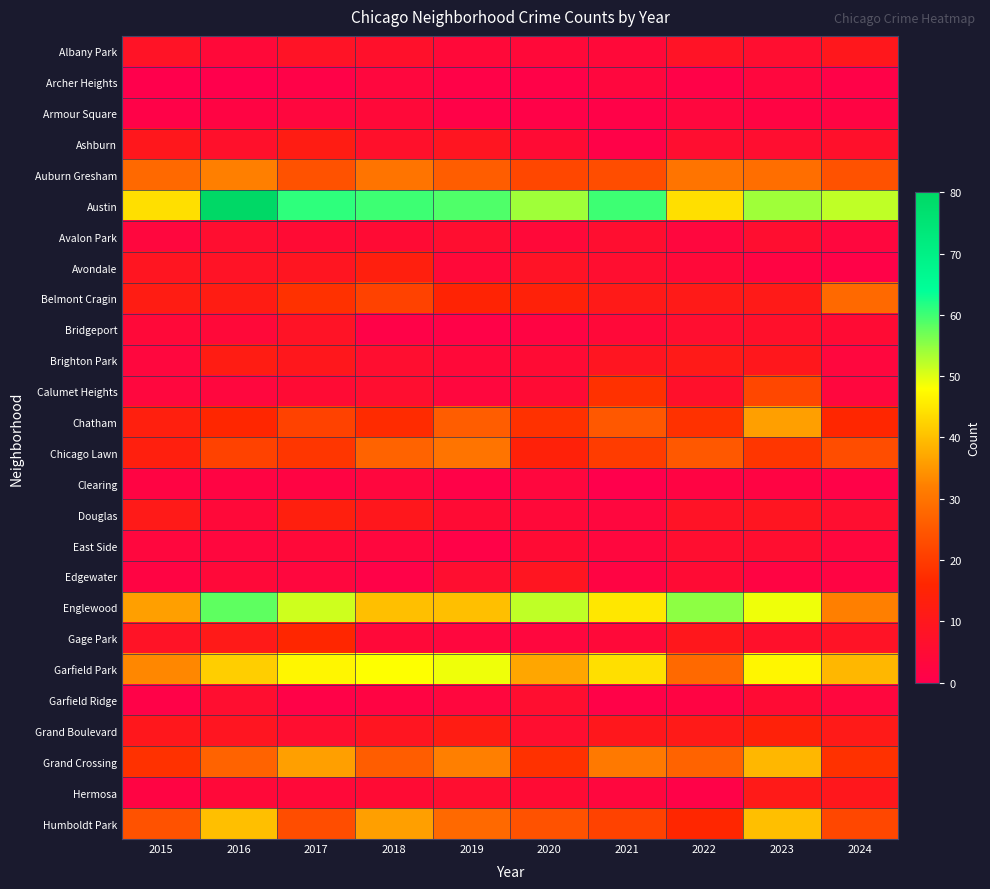

Count the number of categories in the chart.

10